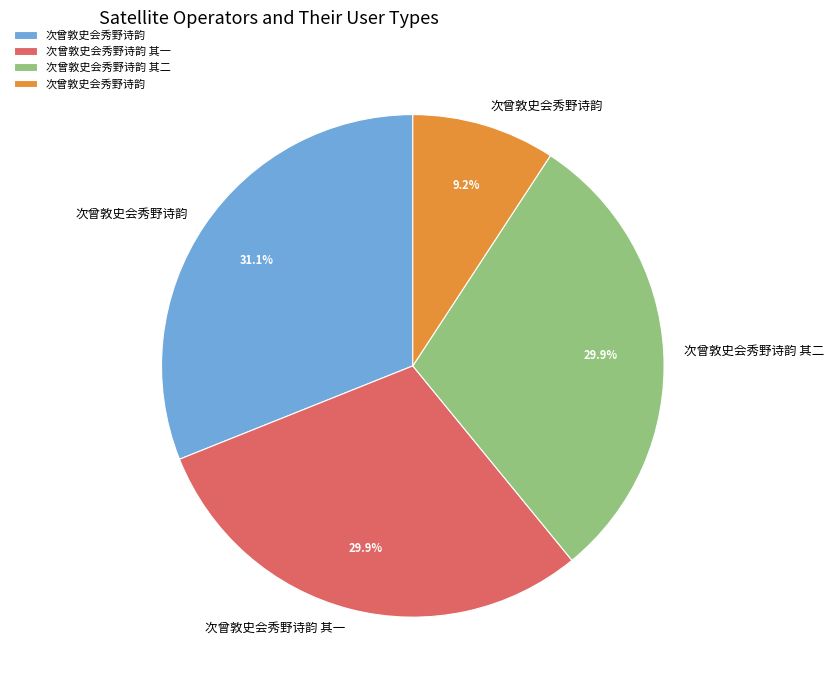

Is there any slice that represents more than half of the pie?

No